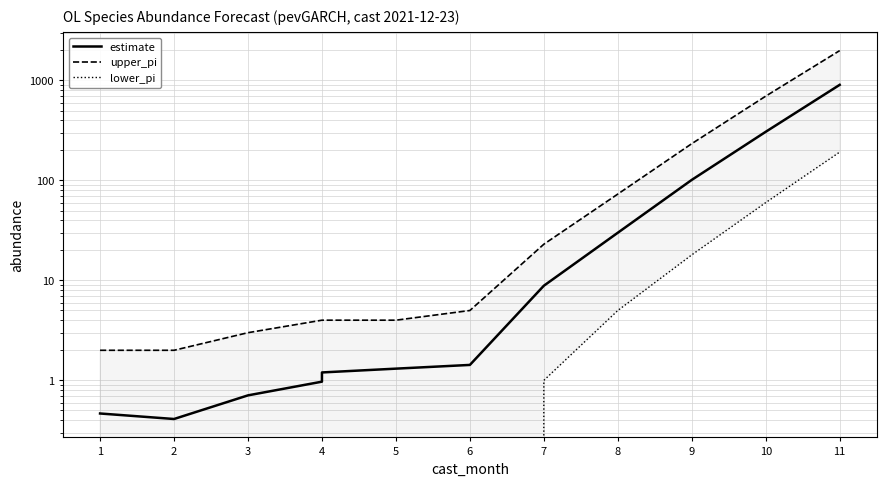

Which category has the lowest value in the lower_pi series?

1